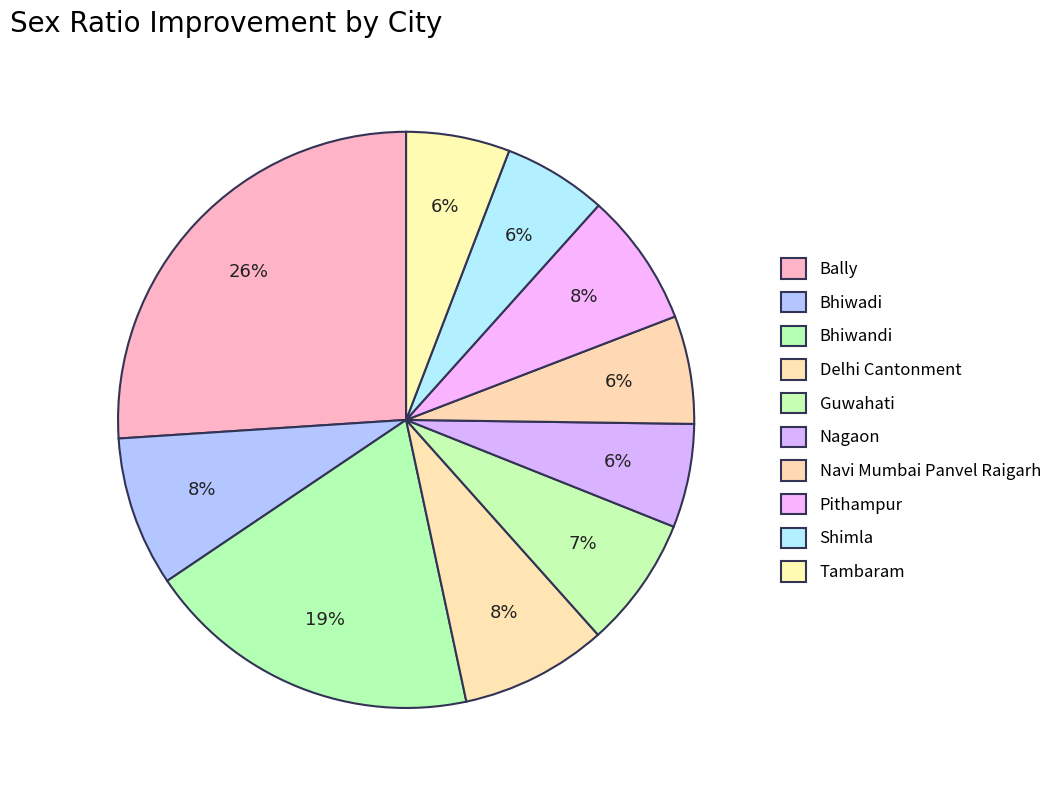

To the nearest percent, what percentage of the pie is Nagaon?

6%